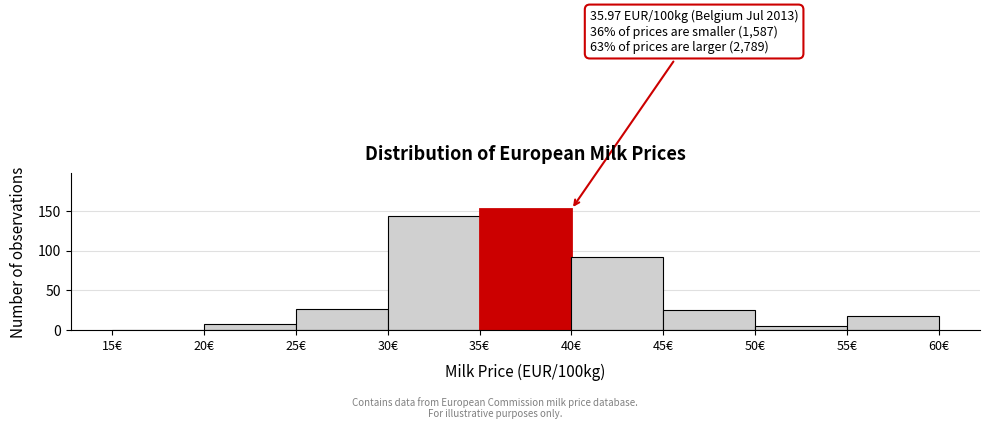

Over which range of the x-axis is the bar tallest?

35 to 40